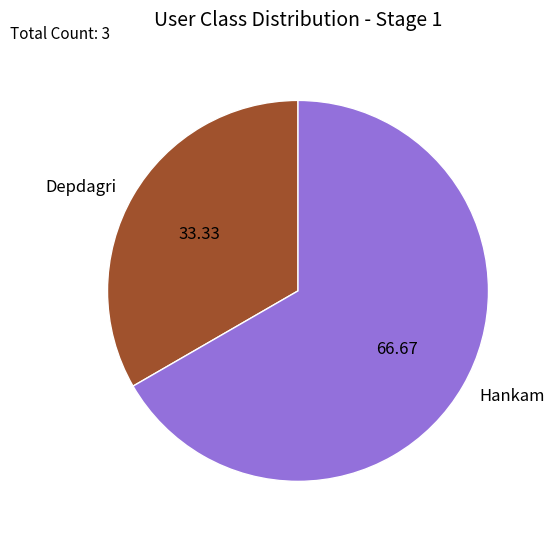

Rank the categories by value from highest to lowest.

Hankam, Depdagri